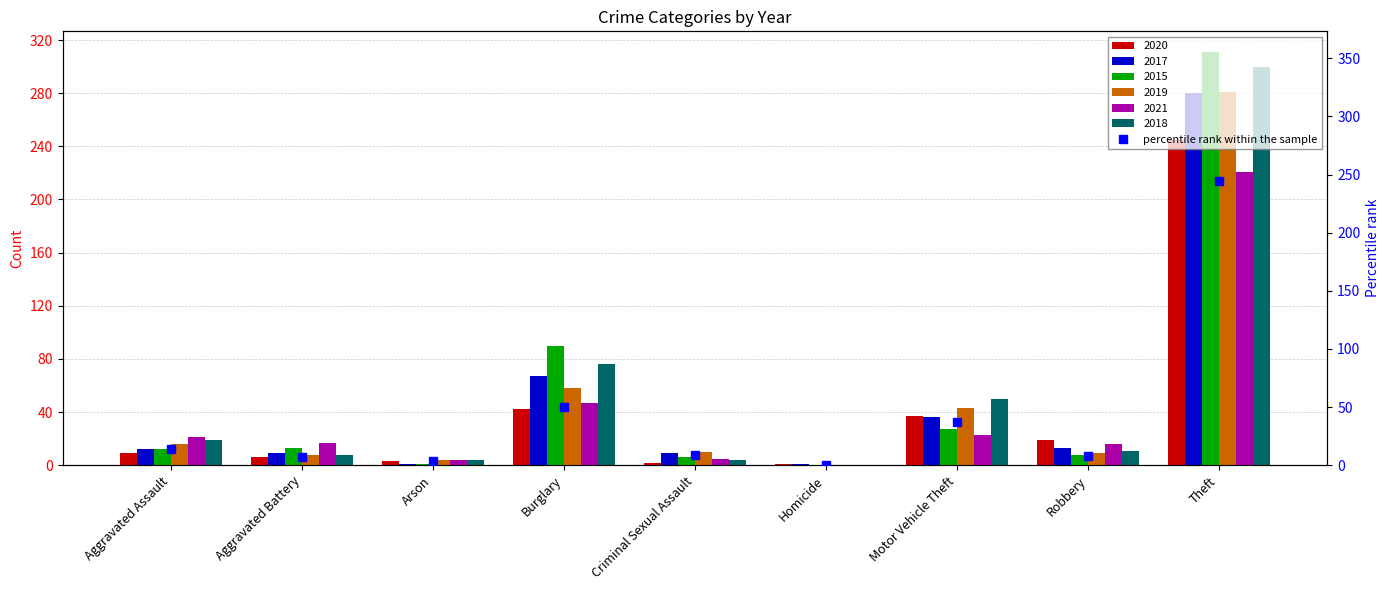

What is the average value?

41.5